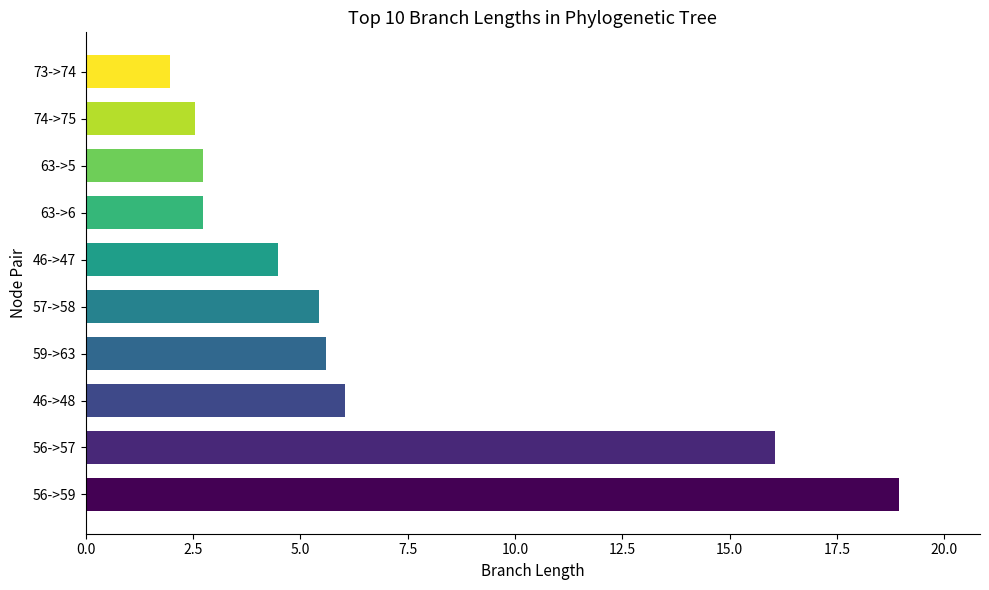

Reading bottom to top, list all the values displayed in this chart.

56->59=18.9	56->57=16.1	46->48=6.0	59->63=5.6	57->58=5.4	46->47=4.5	63->6=2.7	63->5=2.7	74->75=2.5	73->74=2.0